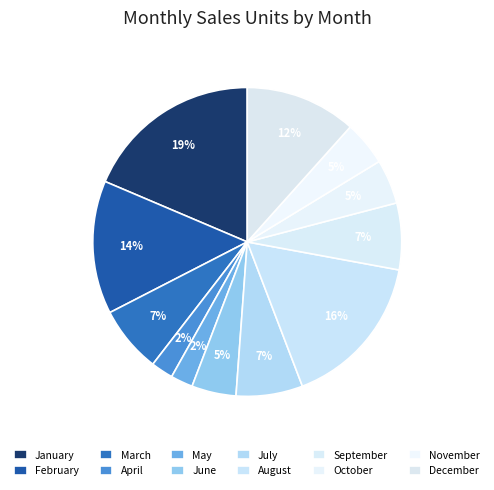

How many slices are in this pie chart?

12